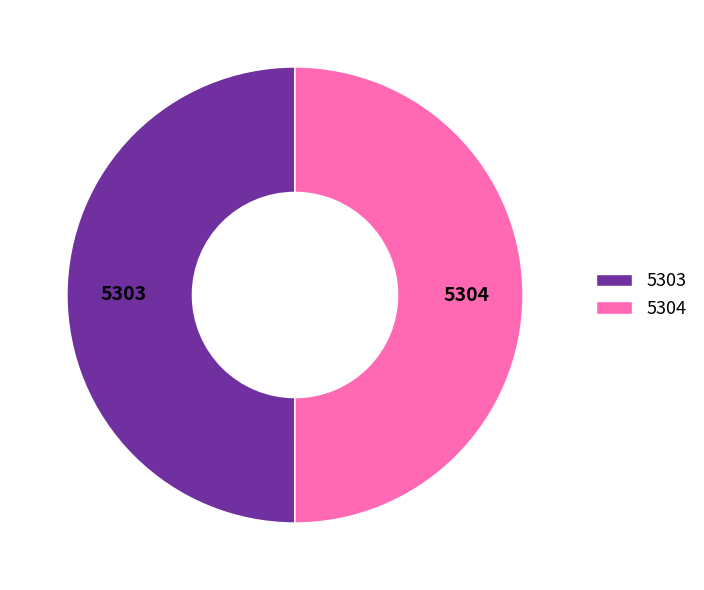

Approximately how many times larger is the value at 5304 compared to 5303?

1.0